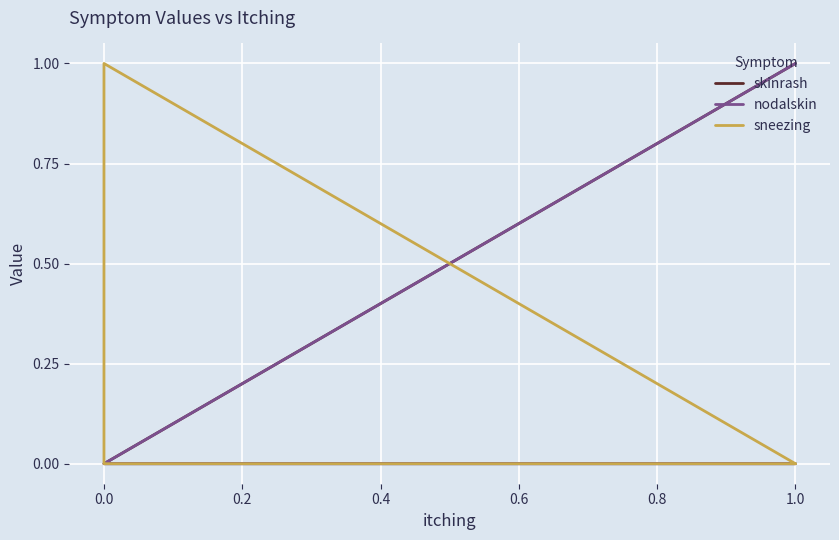

How many times do sneezing and nodalskin cross each other?

1